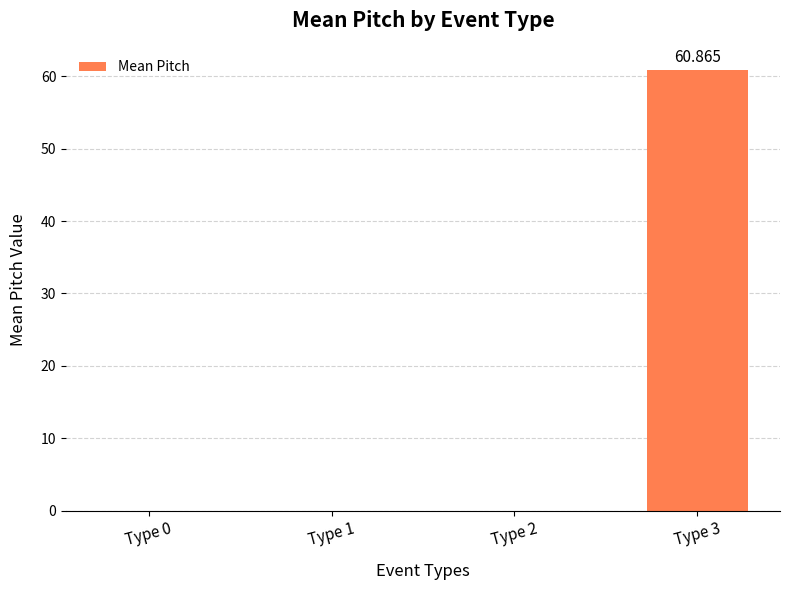

Rank the categories by value from highest to lowest.

Type 3, Type 0, Type 1, Type 2